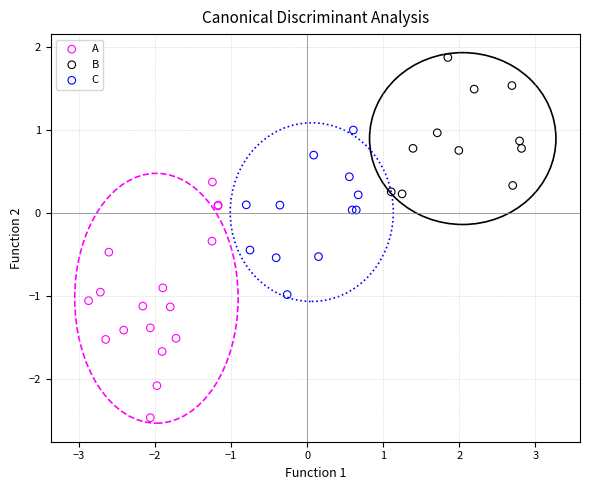

Which series contains the highest Y value?

B